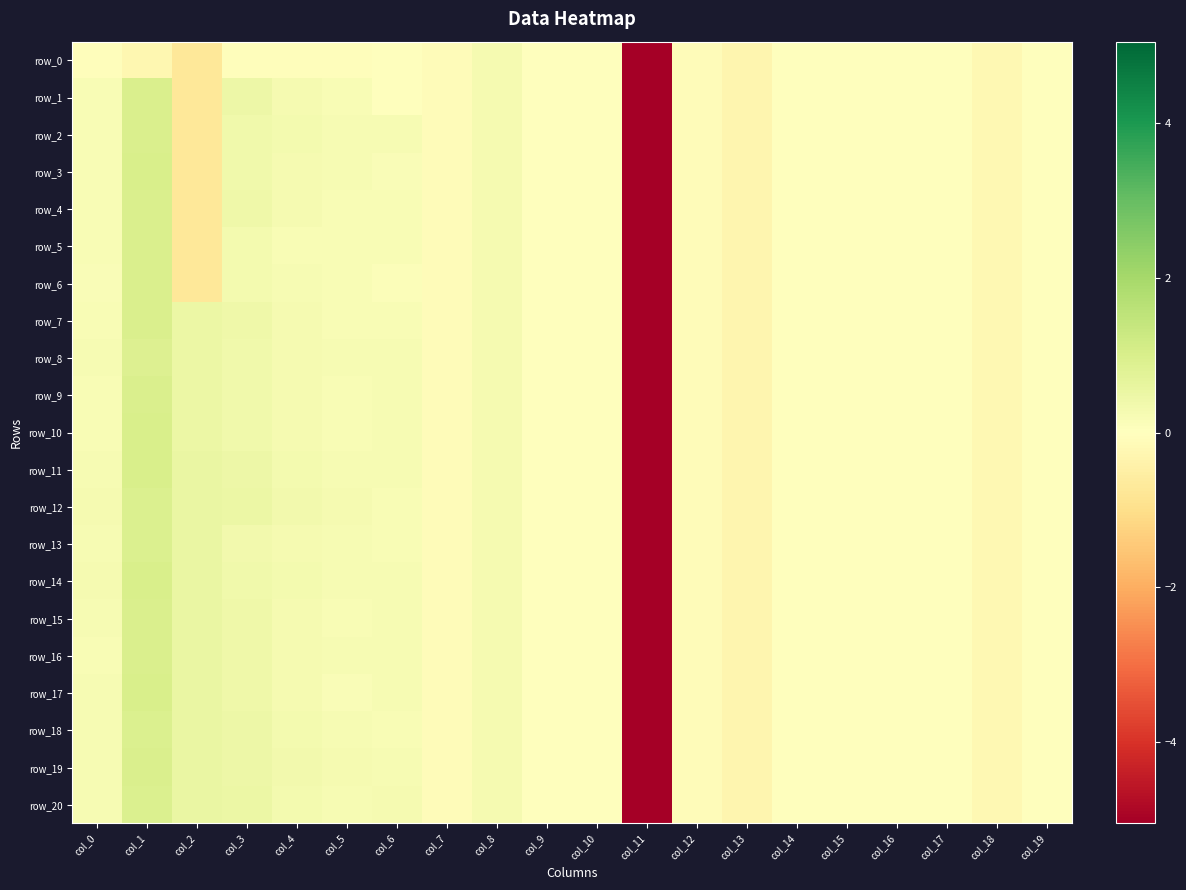

Reading left to right, extract all data points from this chart.

row_0: -0.1	-0.2	-0.7	-0.1	-0.1	-0.1	-0.0	-0.1	0.2	0.0	0.0	-5.1	-0.1	-0.3	-0.0	-0.0	-0.0	-0.0	-0.2	-0.0
row_1: 0.2	1.0	-0.7	0.4	0.3	0.2	-0.0	-0.1	0.2	0.0	0.0	-5.1	-0.1	-0.3	-0.0	-0.0	-0.0	-0.0	-0.2	-0.0
row_2: 0.2	1.0	-0.7	0.4	0.3	0.2	0.2	-0.1	0.2	0.0	0.0	-5.1	-0.1	-0.3	-0.0	-0.0	-0.0	-0.0	-0.2	-0.0
row_3: 0.2	1.0	-0.7	0.4	0.3	0.2	0.1	-0.1	0.2	0.0	0.0	-5.1	-0.1	-0.3	-0.0	-0.0	-0.0	-0.0	-0.2	-0.0
row_4: 0.2	1.0	-0.7	0.4	0.3	0.2	0.2	-0.1	0.2	0.0	0.0	-5.1	-0.1	-0.3	-0.0	-0.0	-0.0	-0.0	-0.2	-0.0
row_5: 0.2	1.0	-0.7	0.3	0.2	0.2	0.2	-0.1	0.2	0.0	0.0	-5.1	-0.1	-0.3	-0.0	-0.0	-0.0	-0.0	-0.2	-0.0
row_6: 0.2	1.0	-0.7	0.3	0.2	0.2	0.1	-0.1	0.2	0.0	0.0	-5.1	-0.1	-0.3	-0.0	-0.0	-0.0	-0.0	-0.2	-0.0
row_7: 0.2	1.0	0.5	0.4	0.3	0.2	0.2	-0.1	0.2	0.0	0.0	-5.1	-0.1	-0.3	-0.0	-0.0	-0.0	-0.0	-0.2	-0.0
row_8: 0.2	0.9	0.5	0.4	0.3	0.2	0.2	-0.1	0.2	0.0	0.0	-5.1	-0.1	-0.3	-0.0	-0.0	-0.0	-0.0	-0.2	-0.0
row_9: 0.2	1.0	0.5	0.4	0.3	0.2	0.2	-0.1	0.2	0.0	0.0	-5.1	-0.1	-0.3	-0.0	-0.0	-0.0	-0.0	-0.2	-0.0
row_10: 0.2	1.0	0.5	0.4	0.2	0.2	0.2	-0.1	0.2	0.0	0.0	-5.1	-0.1	-0.3	-0.0	-0.0	-0.0	-0.0	-0.2	-0.0
row_11: 0.2	1.0	0.5	0.4	0.3	0.2	0.2	-0.1	0.2	0.0	0.0	-5.1	-0.1	-0.3	-0.0	-0.0	-0.0	-0.0	-0.2	-0.0
row_12: 0.3	0.9	0.5	0.5	0.3	0.3	0.2	-0.1	0.2	0.0	0.0	-5.1	-0.1	-0.3	-0.0	-0.0	-0.0	-0.0	-0.2	-0.0
row_13: 0.2	0.9	0.5	0.3	0.3	0.2	0.2	-0.1	0.2	0.0	0.0	-5.1	-0.1	-0.3	-0.0	-0.0	-0.0	-0.0	-0.2	-0.0
row_14: 0.2	1.0	0.5	0.4	0.3	0.2	0.2	-0.1	0.2	0.0	0.0	-5.1	-0.1	-0.3	-0.0	-0.0	-0.0	-0.0	-0.2	-0.0
row_15: 0.2	1.0	0.5	0.4	0.2	0.2	0.2	-0.1	0.2	0.0	0.0	-5.1	-0.1	-0.3	-0.0	-0.0	-0.0	-0.0	-0.2	-0.0
row_16: 0.2	1.0	0.5	0.4	0.3	0.2	0.2	-0.1	0.2	0.0	0.0	-5.1	-0.1	-0.3	-0.0	-0.0	-0.0	-0.0	-0.2	-0.0
row_17: 0.2	1.0	0.5	0.4	0.3	0.2	0.2	-0.1	0.2	0.0	0.0	-5.1	-0.1	-0.3	-0.0	-0.0	-0.0	-0.0	-0.2	-0.0
row_18: 0.2	0.9	0.5	0.5	0.3	0.2	0.2	-0.1	0.2	0.0	0.0	-5.1	-0.1	-0.3	-0.0	-0.0	-0.0	-0.0	-0.2	-0.0
row_19: 0.2	1.0	0.5	0.5	0.3	0.3	0.2	-0.1	0.2	0.0	0.0	-5.1	-0.1	-0.3	-0.0	-0.0	-0.0	-0.0	-0.2	-0.0
row_20: 0.2	0.9	0.5	0.5	0.3	0.2	0.3	-0.1	0.2	0.0	0.0	-5.1	-0.1	-0.3	-0.0	-0.0	-0.0	-0.0	-0.2	-0.0